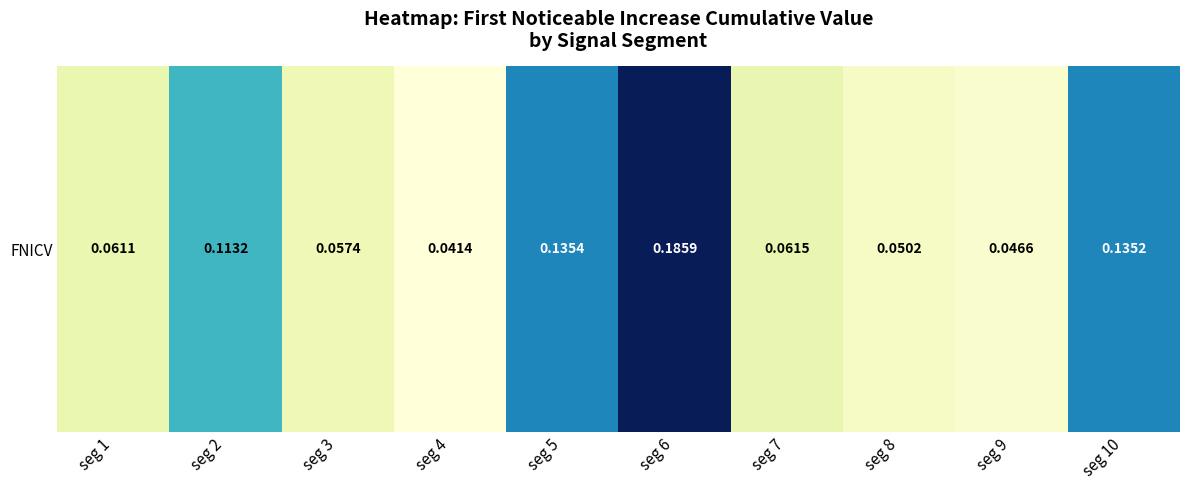

The value at seg 2 is 0.1. True or false?

True